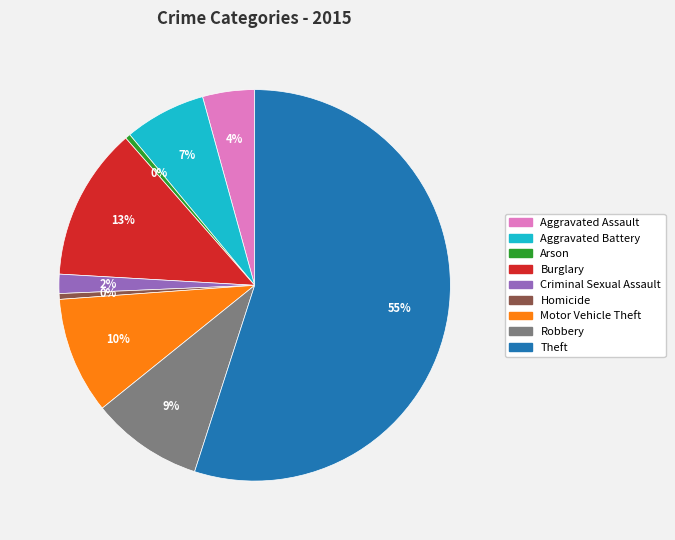

Which slice is the largest?

Theft